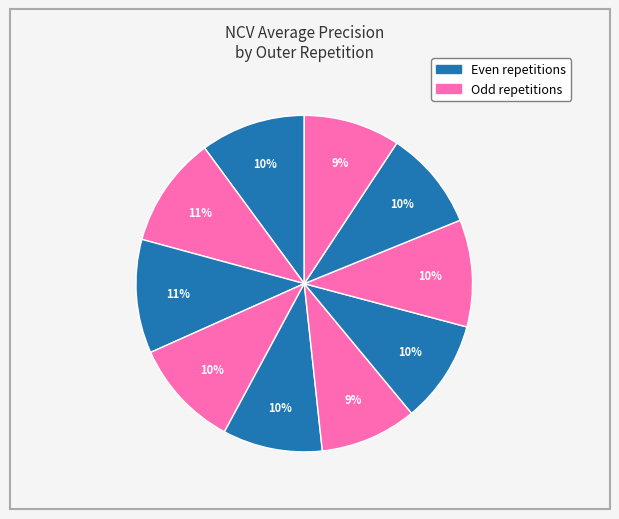

How many slices are in this pie chart?

10